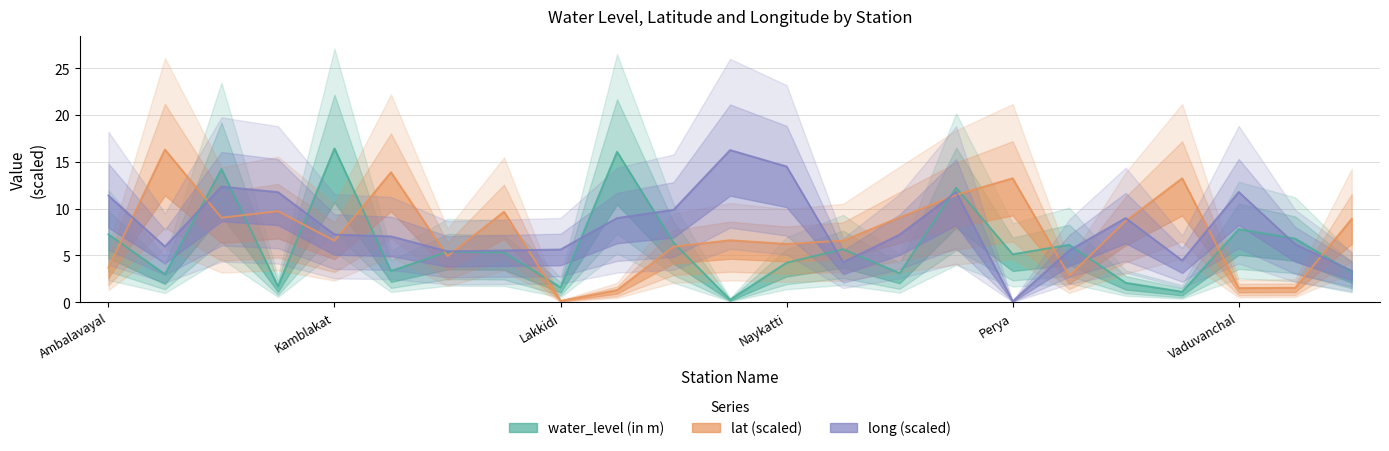

Where is water_level (in m) nearest to the value 8?

Vaduvanchal